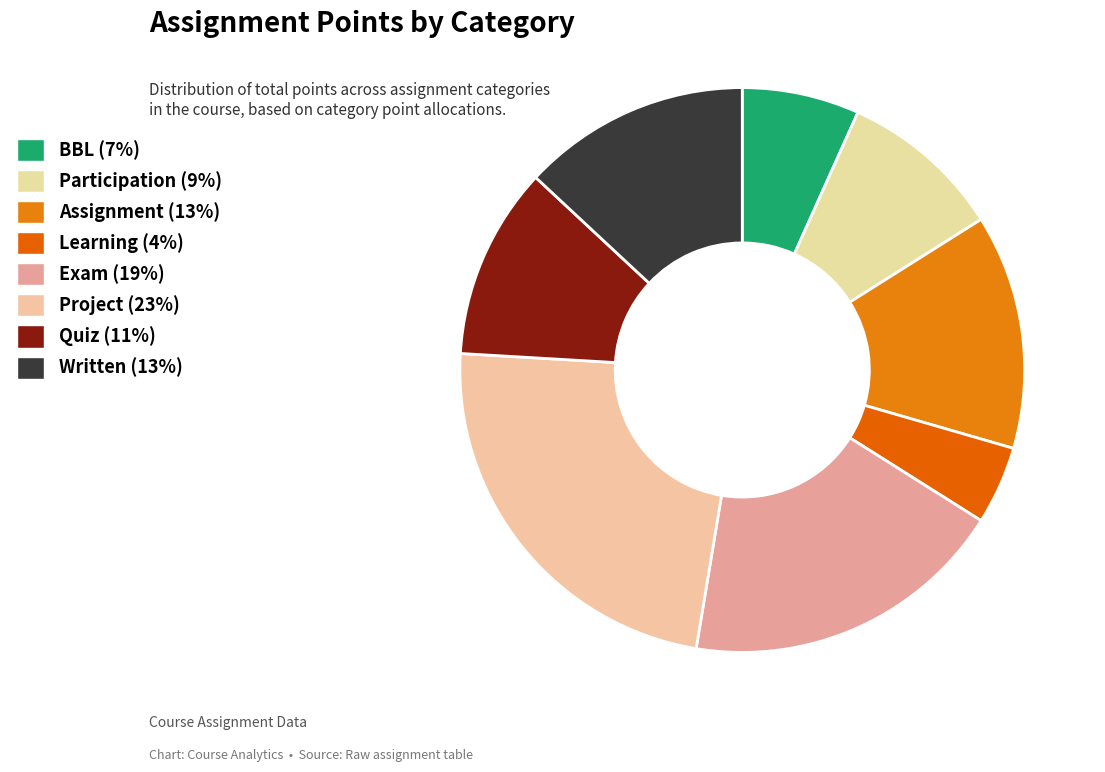

Is there a majority slice in this chart?

No